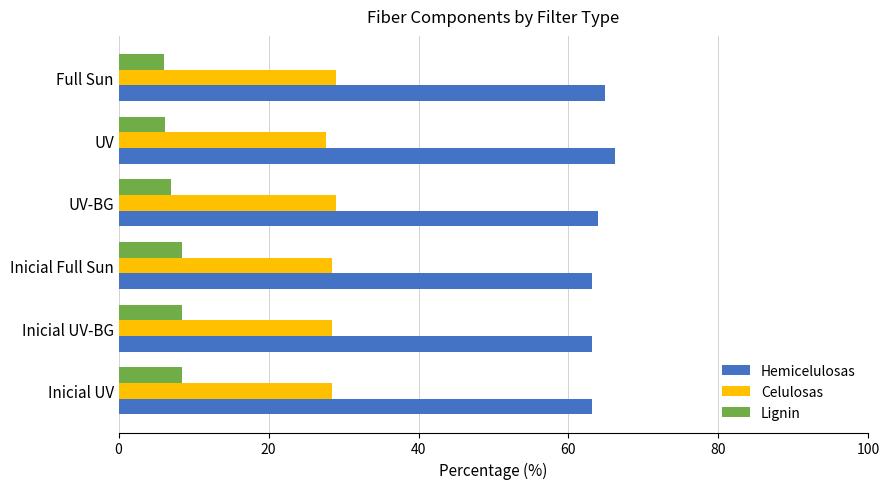

What is the maximum value shown in the chart?

66.2